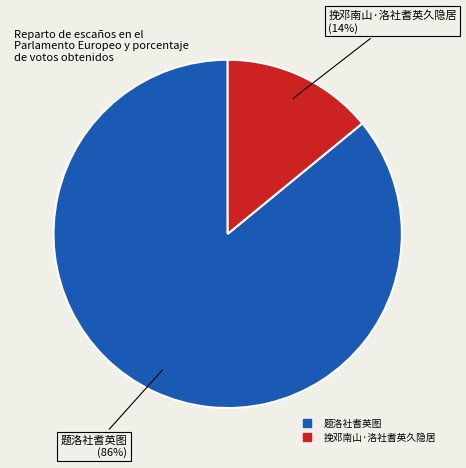

To the nearest percent, what portion does 挽邓南山·洛社耆英久隐居 represent?

14%